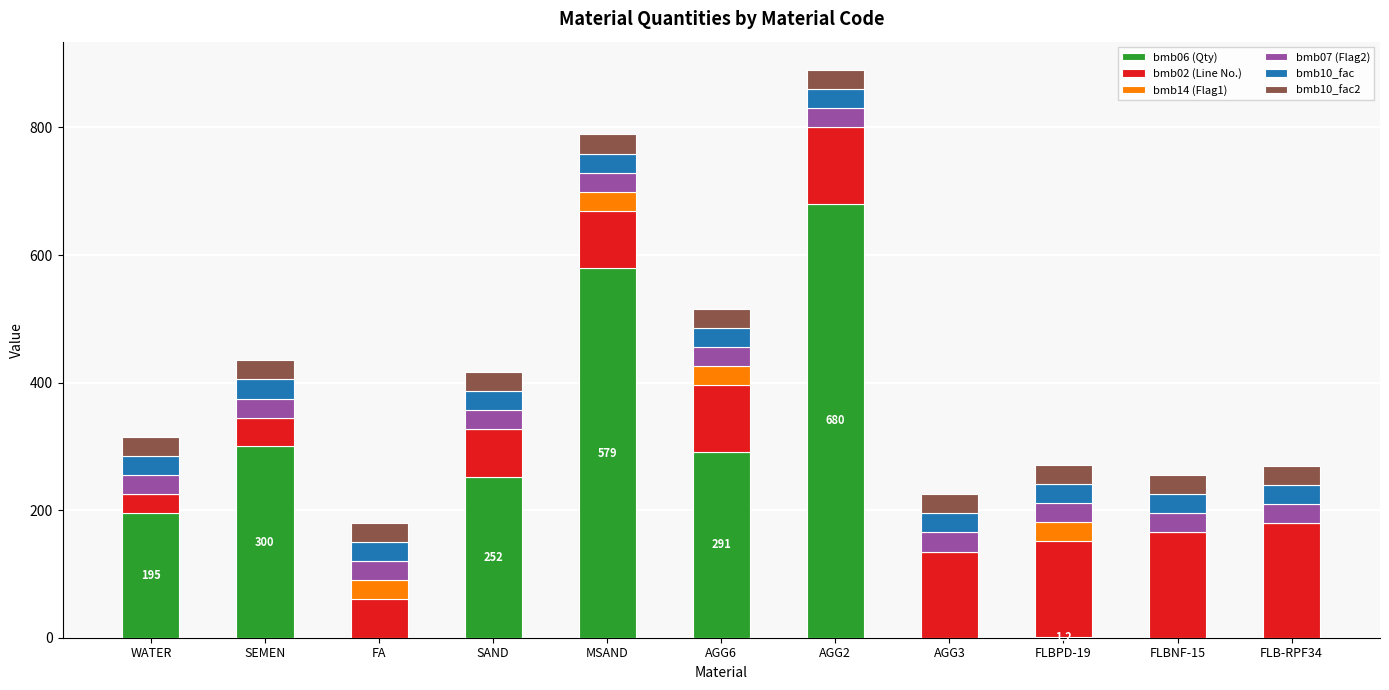

What is the total value across all series at FLBNF-15?

255.0